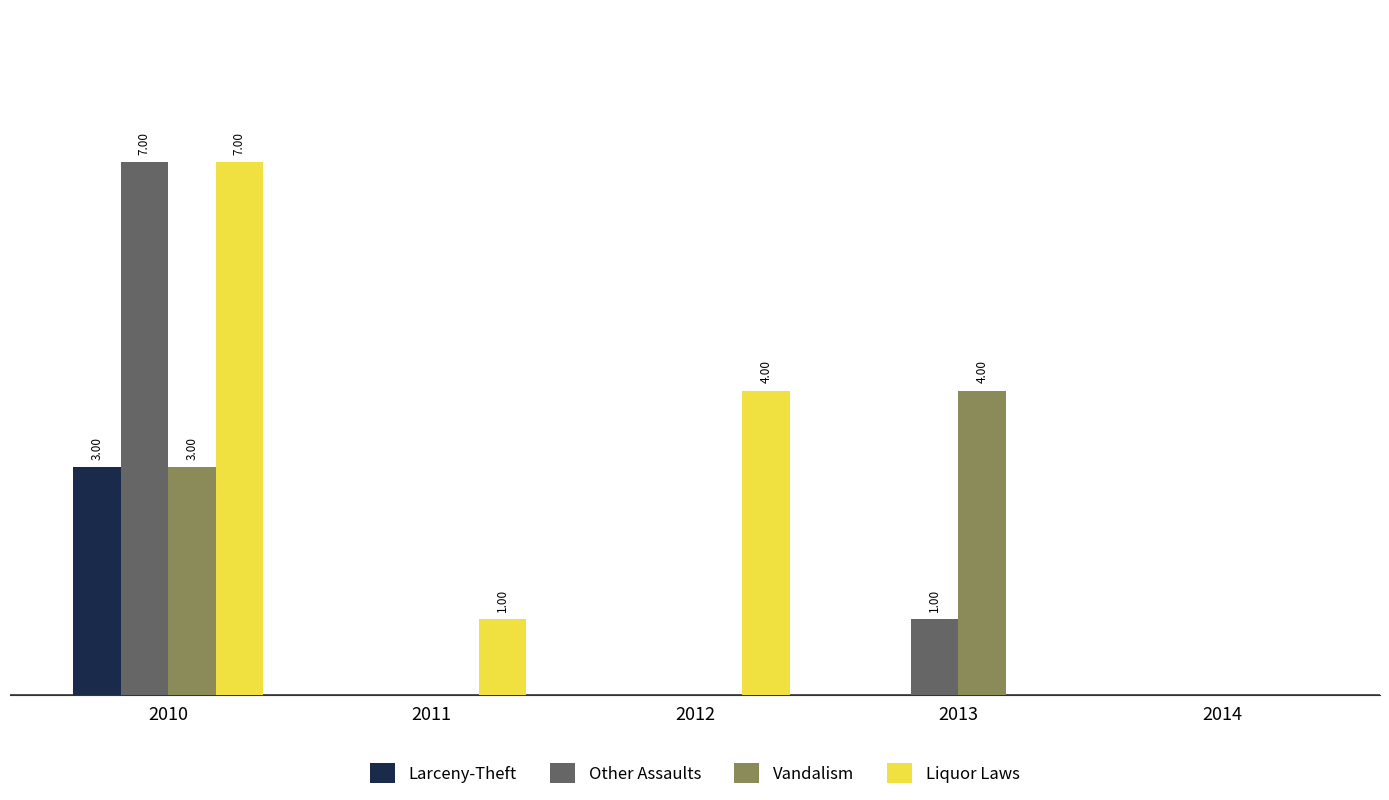

What are all the series names shown in the legend?

Larceny-Theft, Other Assaults, Vandalism, Liquor Laws